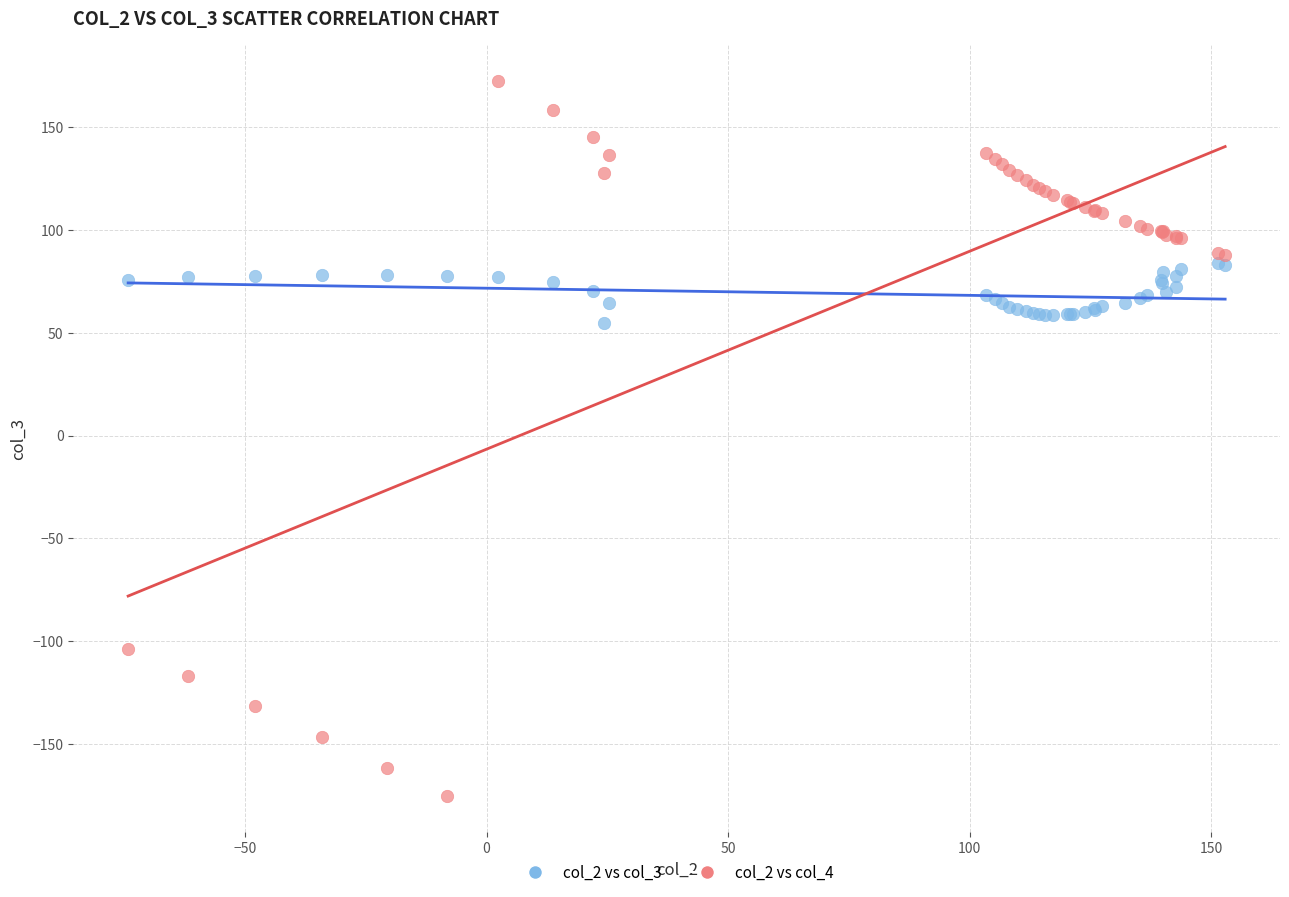

Which series reaches the minimum Y coordinate?

col_2 vs col_4